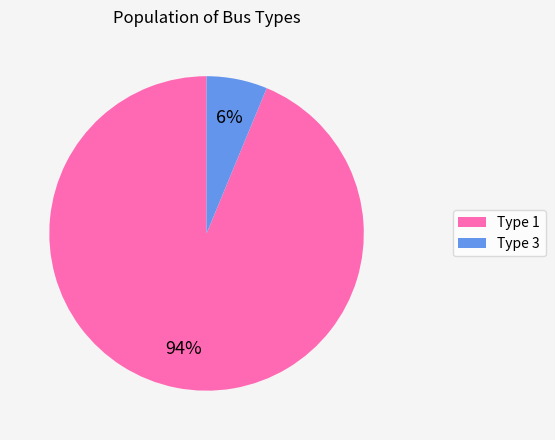

Which has a higher value, Type 1 or Type 3?

Type 1